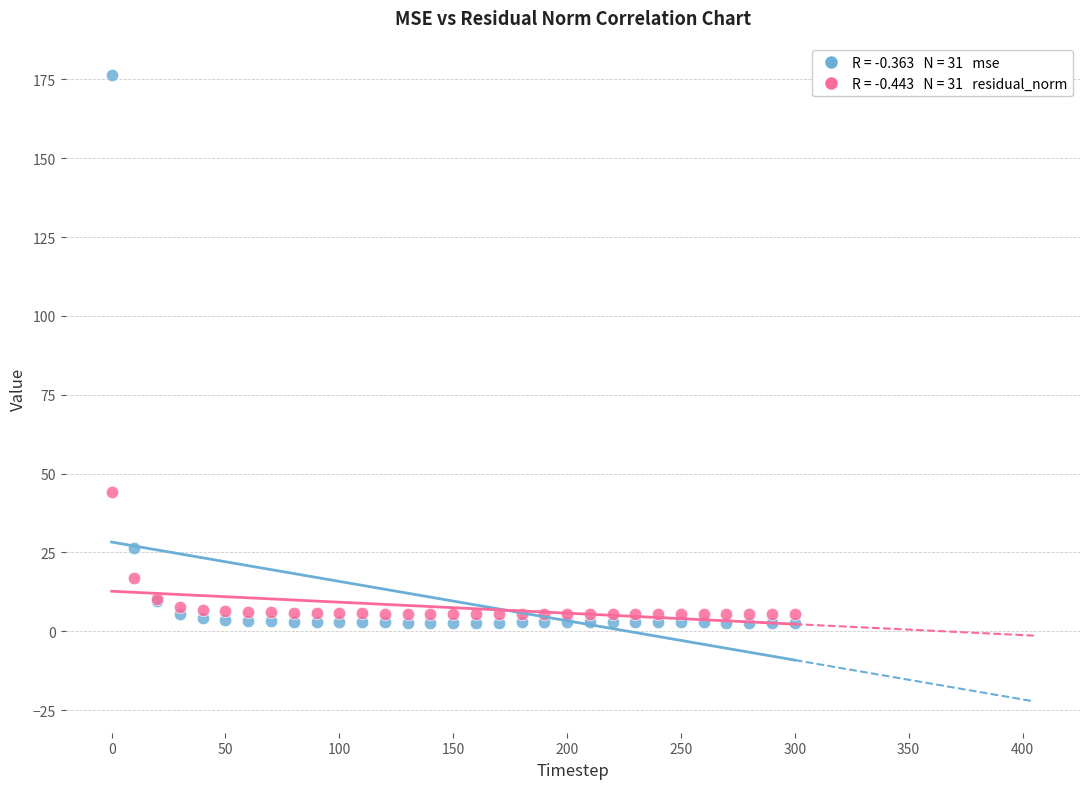

Across all series, what Y value is closest to 89?

44.1